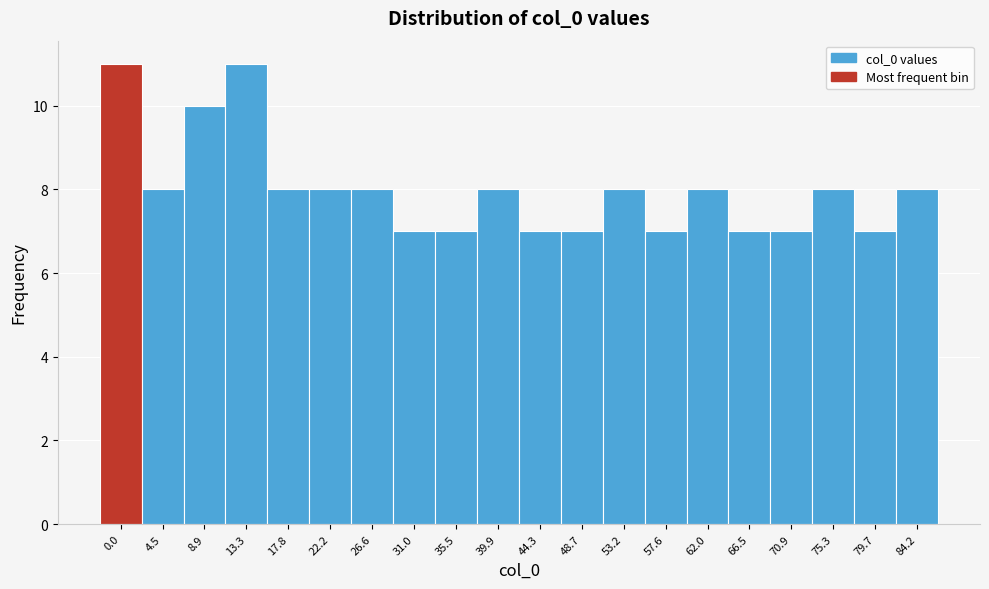

Reading left to right, transcribe all the data shown in this chart.

0.0=11	4.5=8	8.9=10	13.3=11	17.8=8	22.2=8	26.6=8	31.0=7	35.5=7	39.9=8	44.3=7	48.7=7	53.2=8	57.6=7	62.0=8	66.5=7	70.9=7	75.3=8	79.7=7	84.2=8